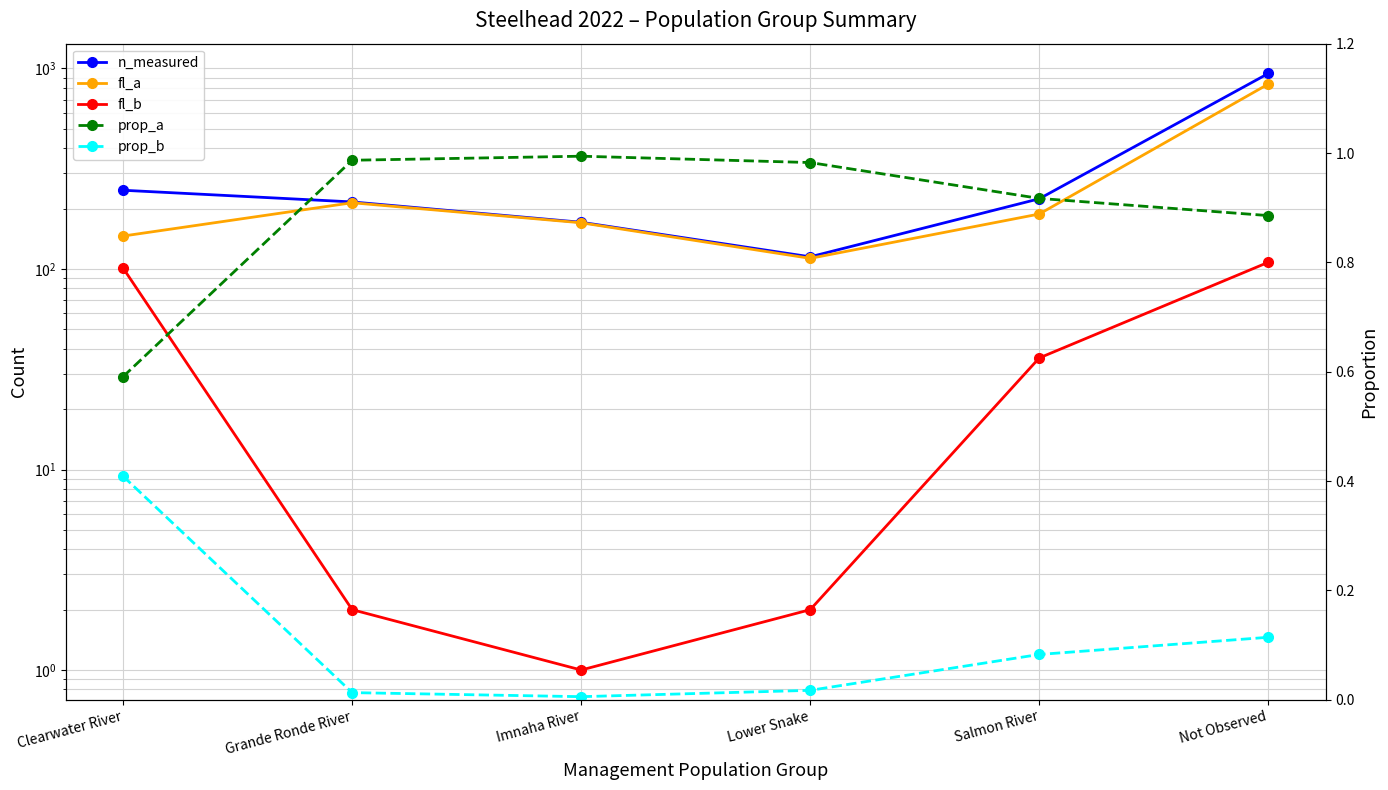

Which series has the largest range (max minus min)?

n_measured